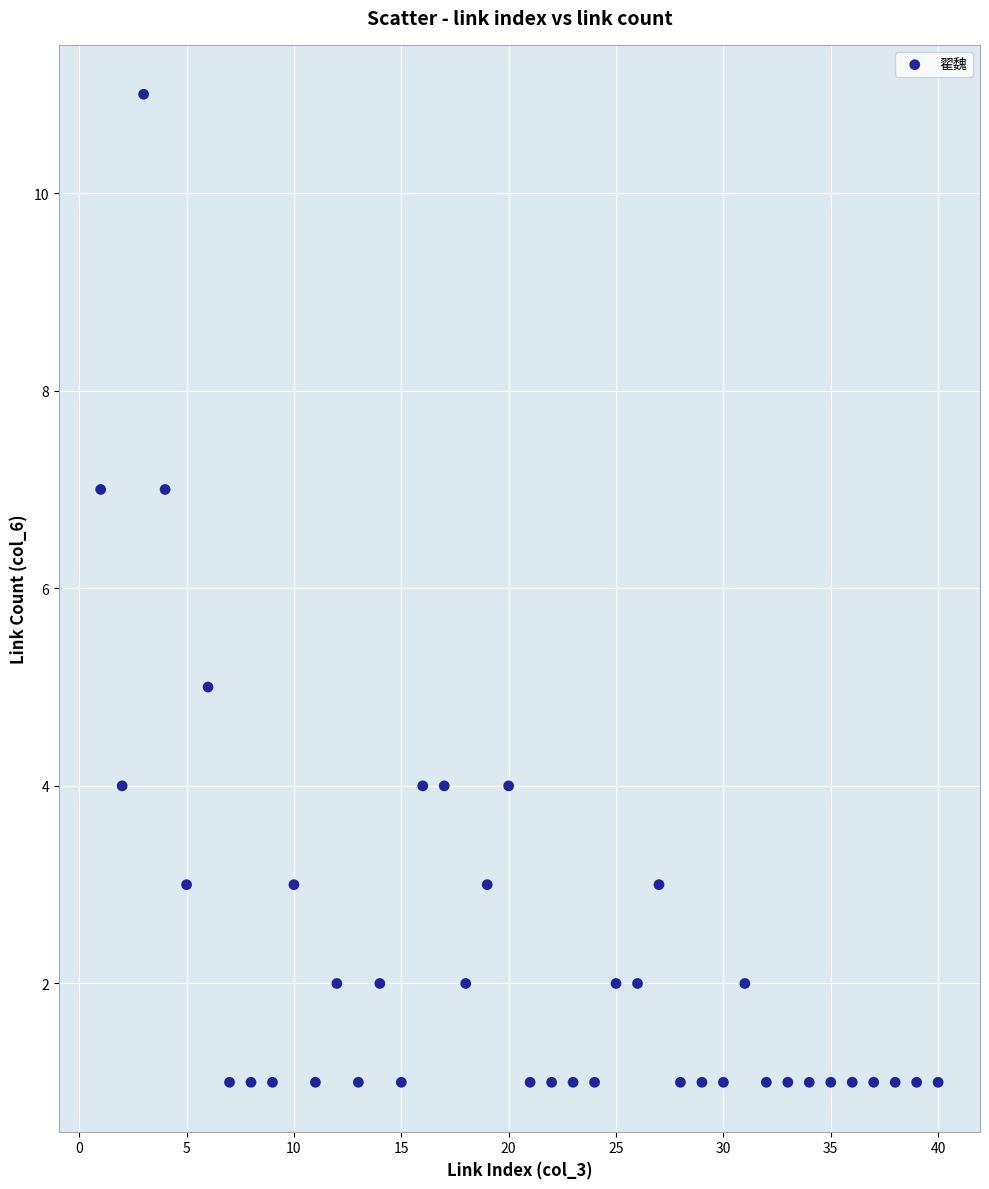

What is the range of X values (max minus min)?

39